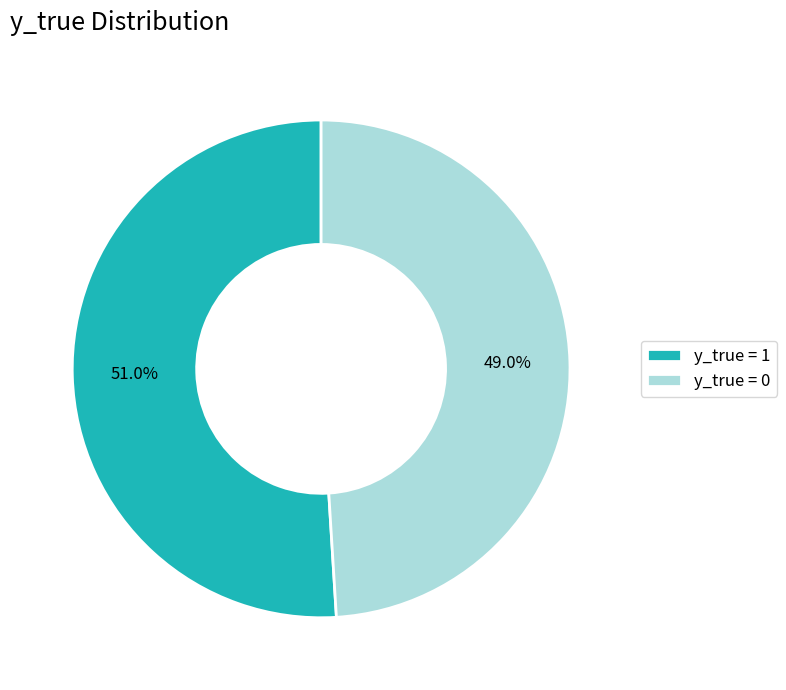

Which slice is the largest?

y_true = 1